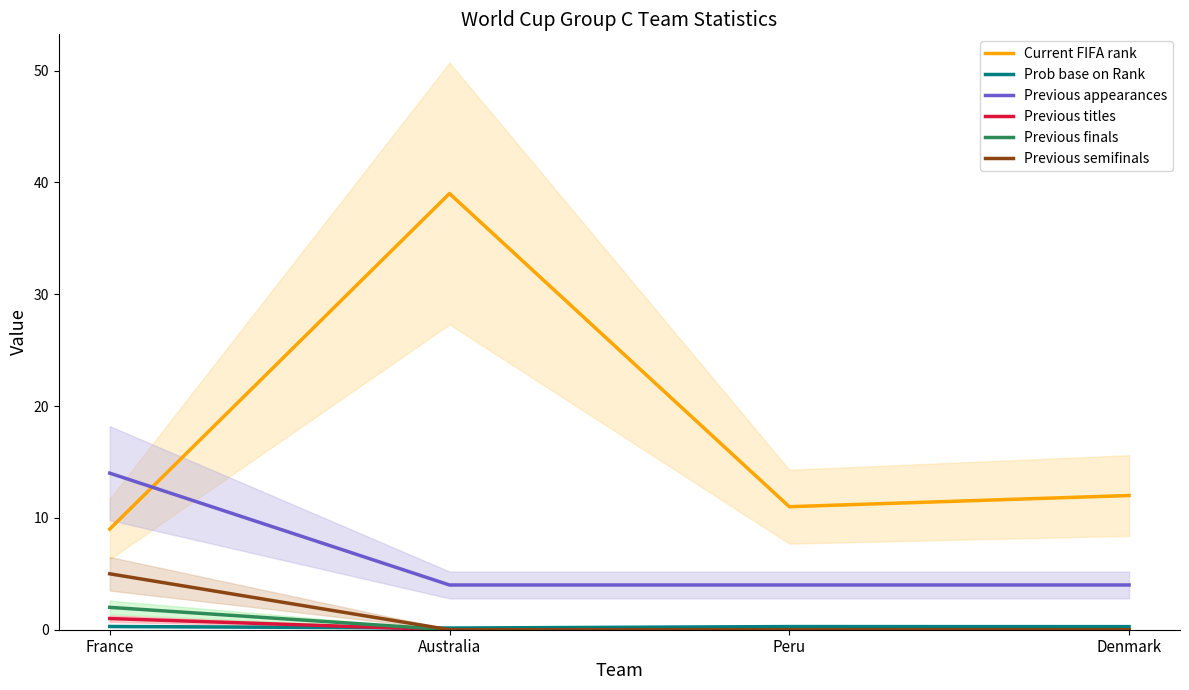

What are all the series names shown in the legend?

Current FIFA rank, Prob base on Rank, Previous appearances, Previous titles, Previous finals, Previous semifinals